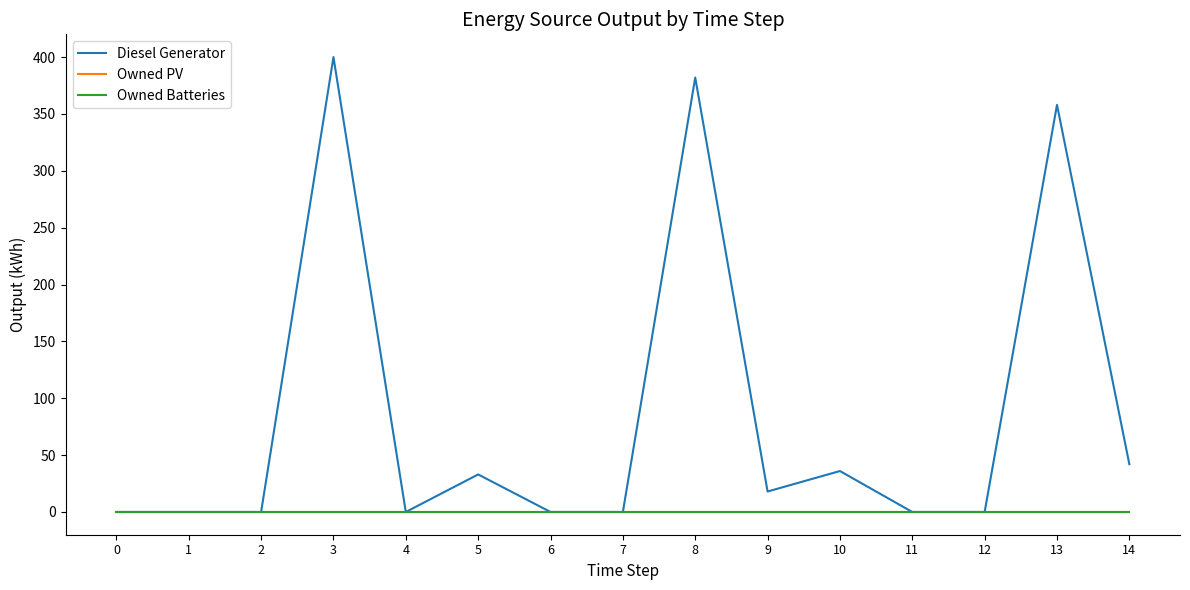

What is the difference between the highest and lowest values at 5?

33